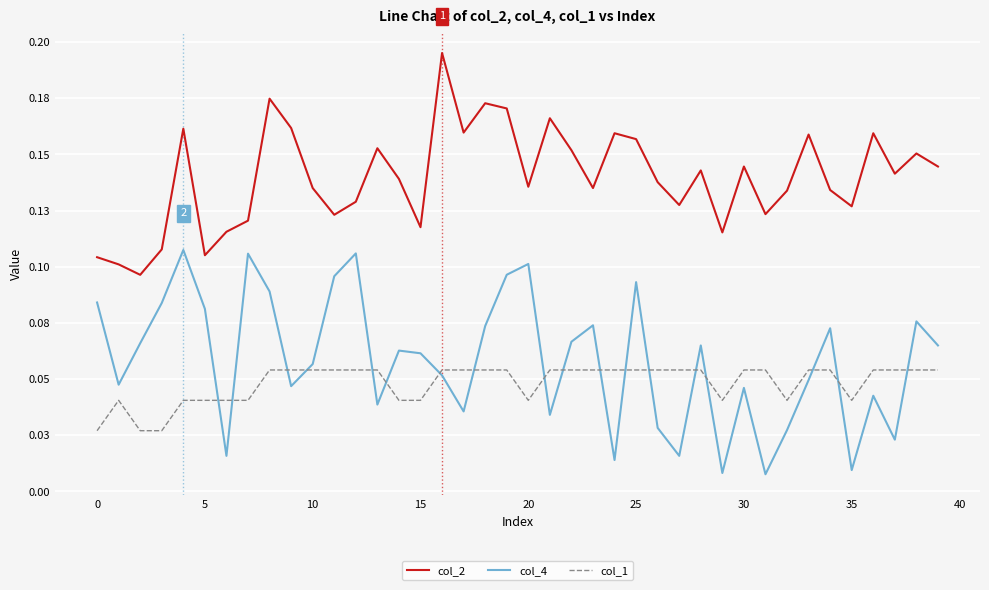

True or false: col_4 and col_2 intersect in this chart.

False